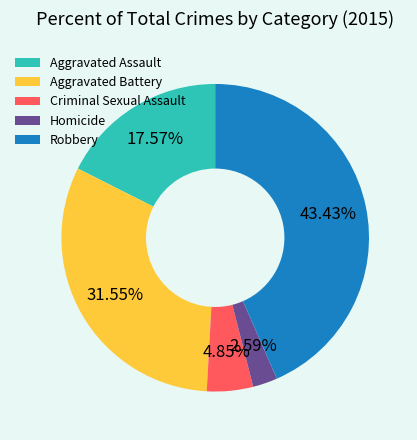

Does Robbery account for over 50% of the chart?

No